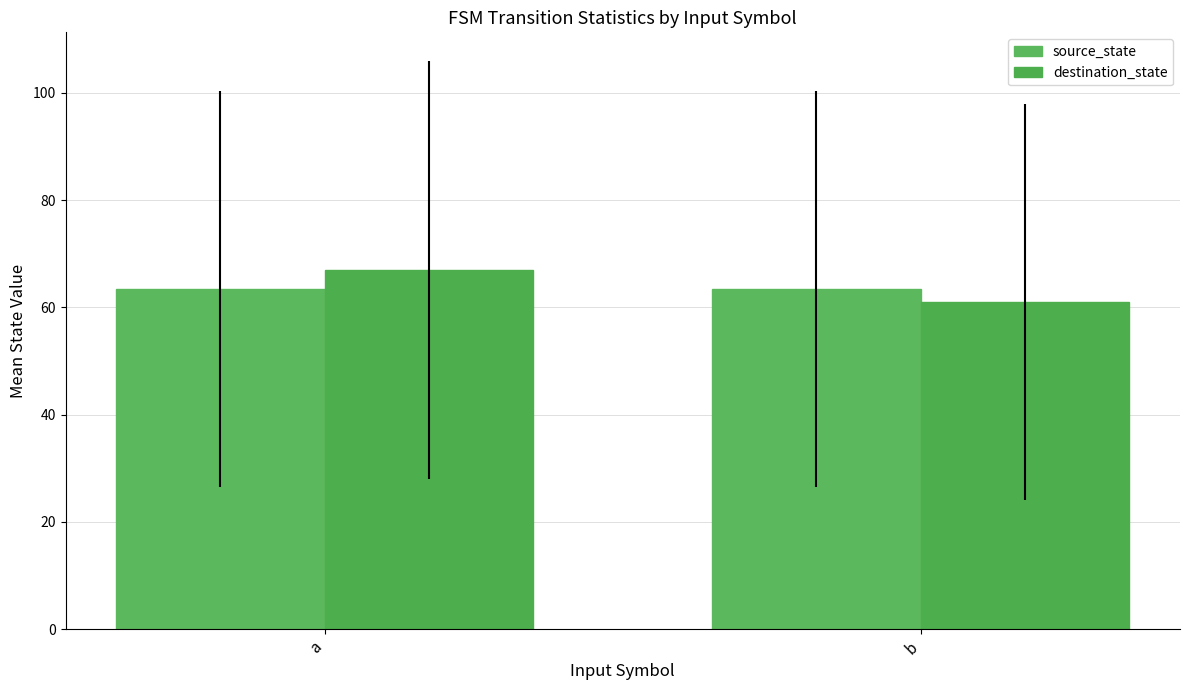

At which category is the sum across all series the highest?

a